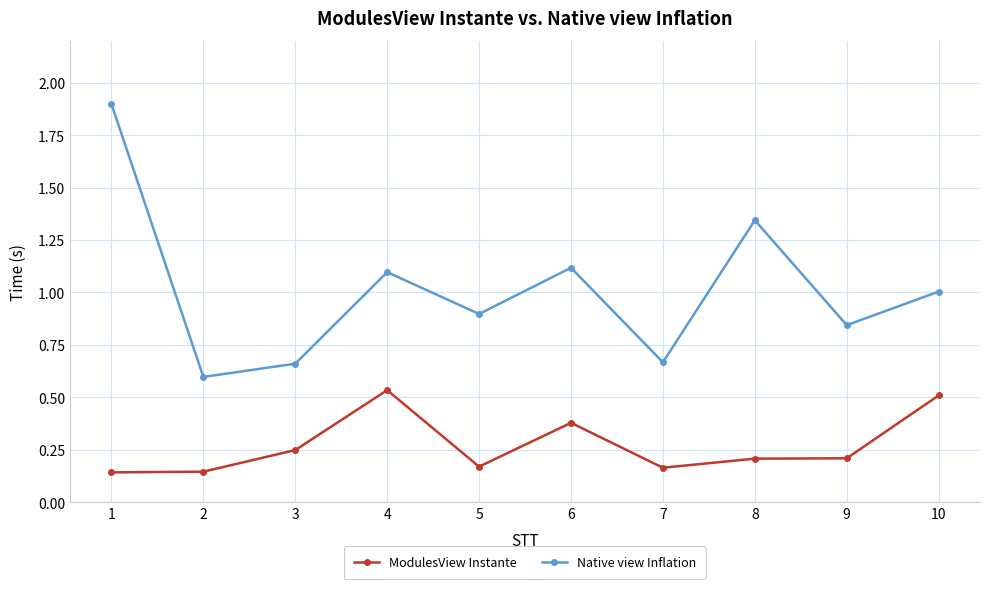

List the series in order of their peak value, lowest first.

ModulesView Instante, Native view Inflation